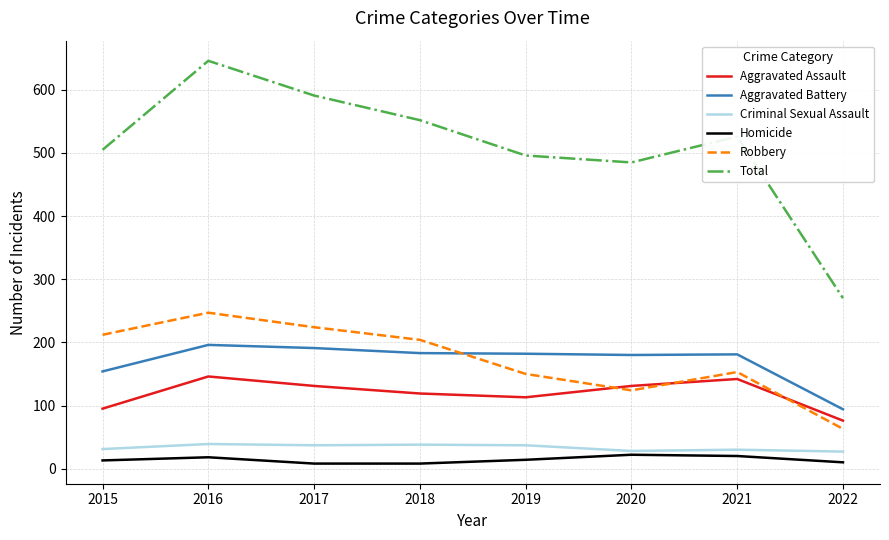

What is the approximate value of Aggravated Battery at 2016?

196